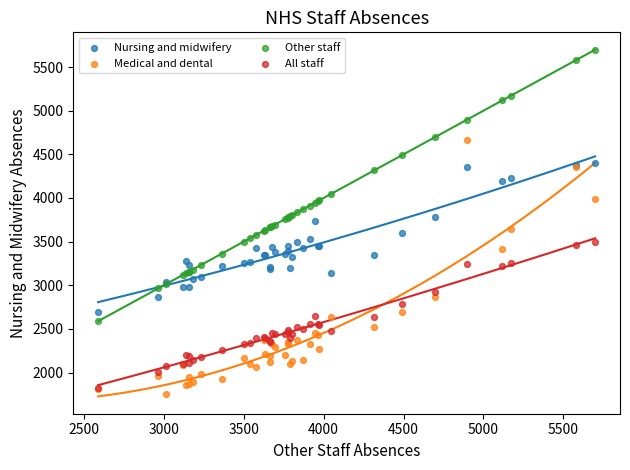

What are all the series names shown in the legend?

Nursing and midwifery, Medical and dental, Other staff, All staff